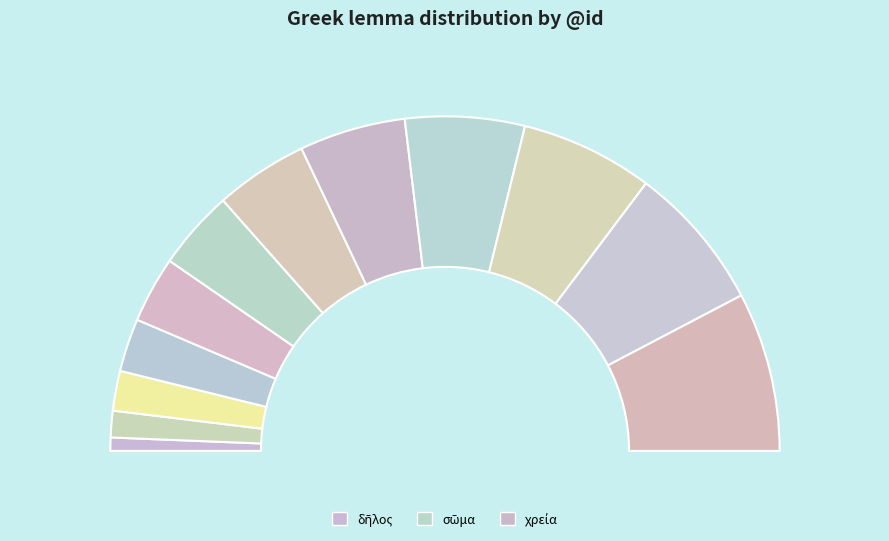

How many slices are in this pie chart?

12